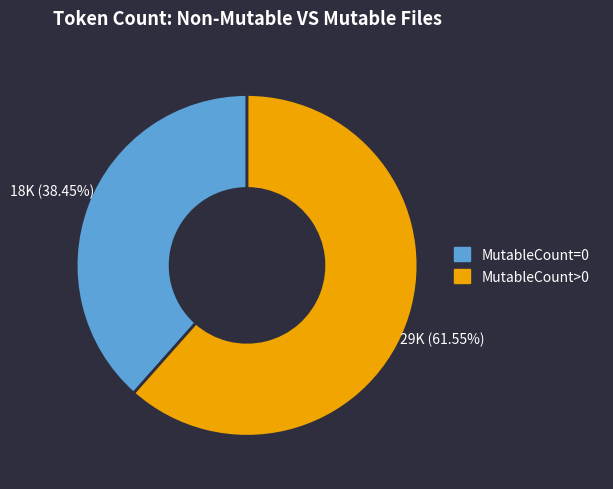

Is there a majority slice in this chart?

Yes